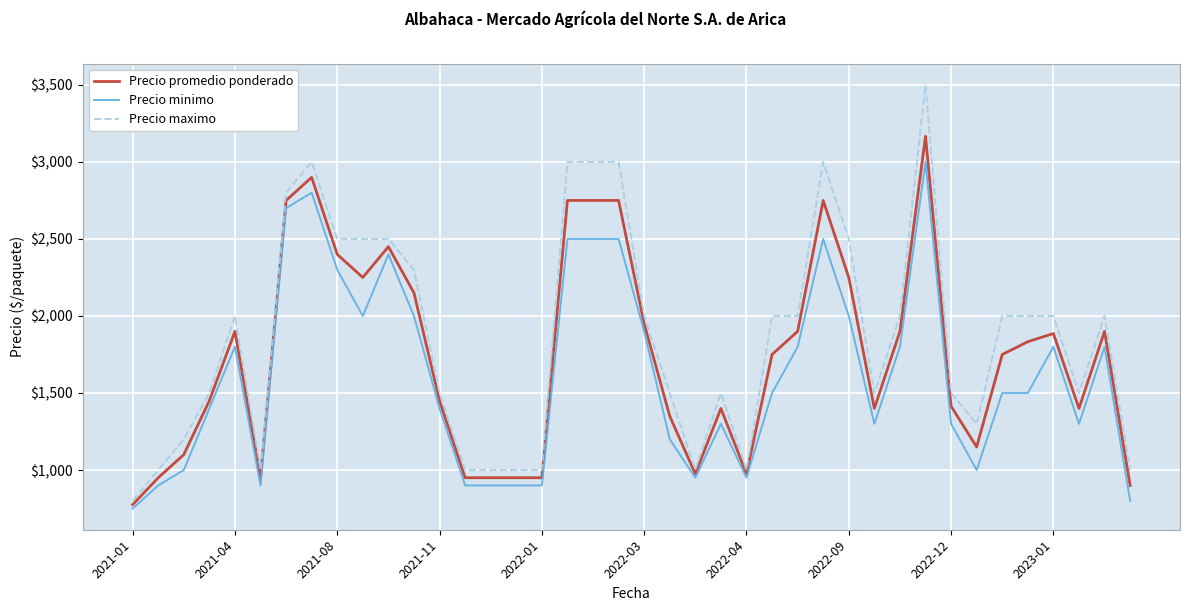

What is the minimum value shown in the chart?

750